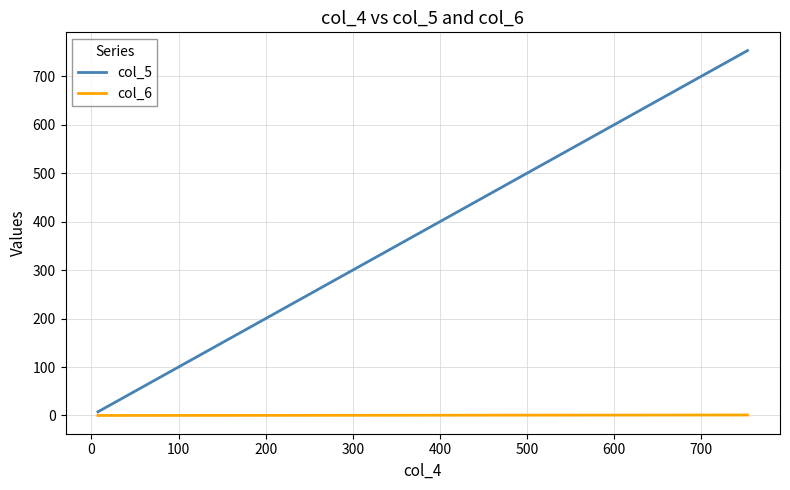

Which series has the largest range (max minus min)?

col_5